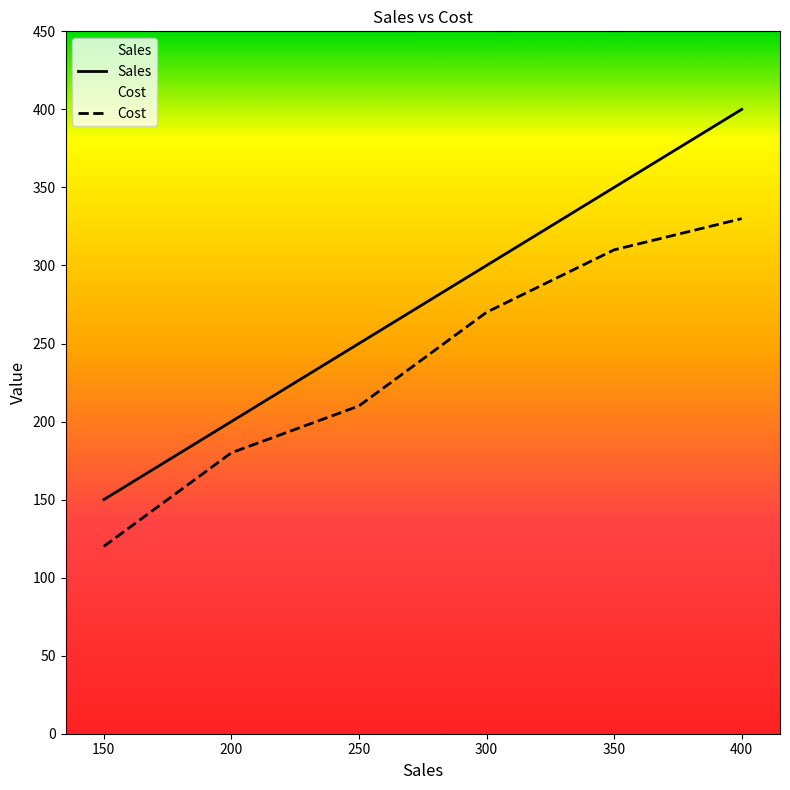

Rank the series by their average value, from lowest to highest.

Cost, Sales